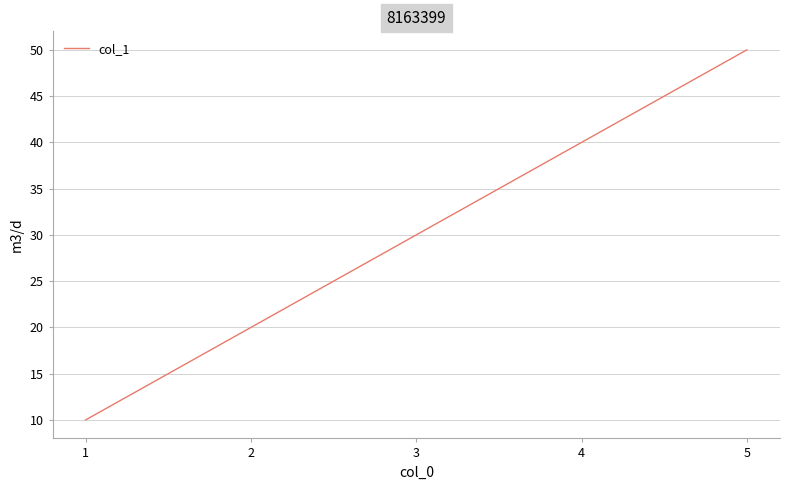

How many distinct data groups are displayed?

1